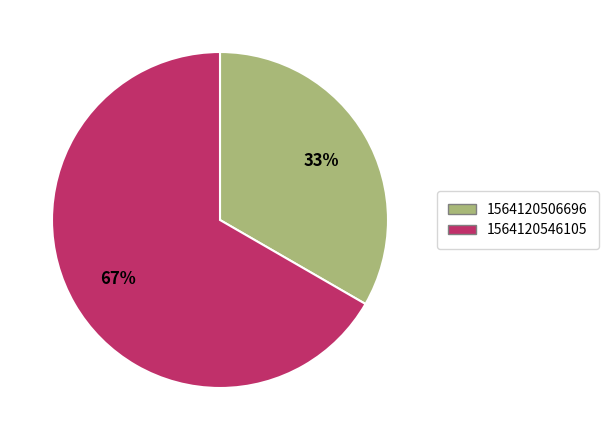

Which category has the smallest portion of the pie?

1564120506696